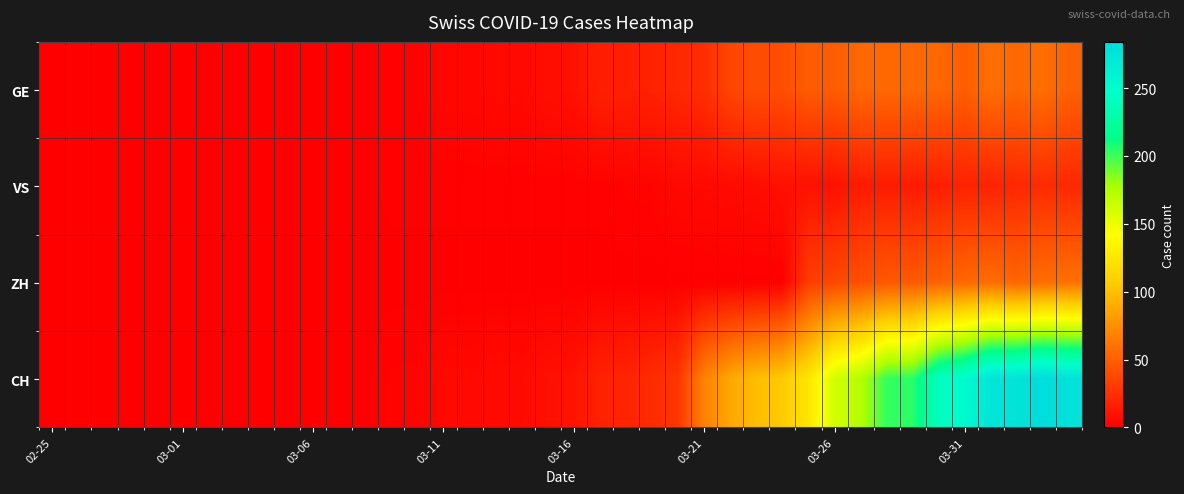

Which series has the largest total across all categories?

CH